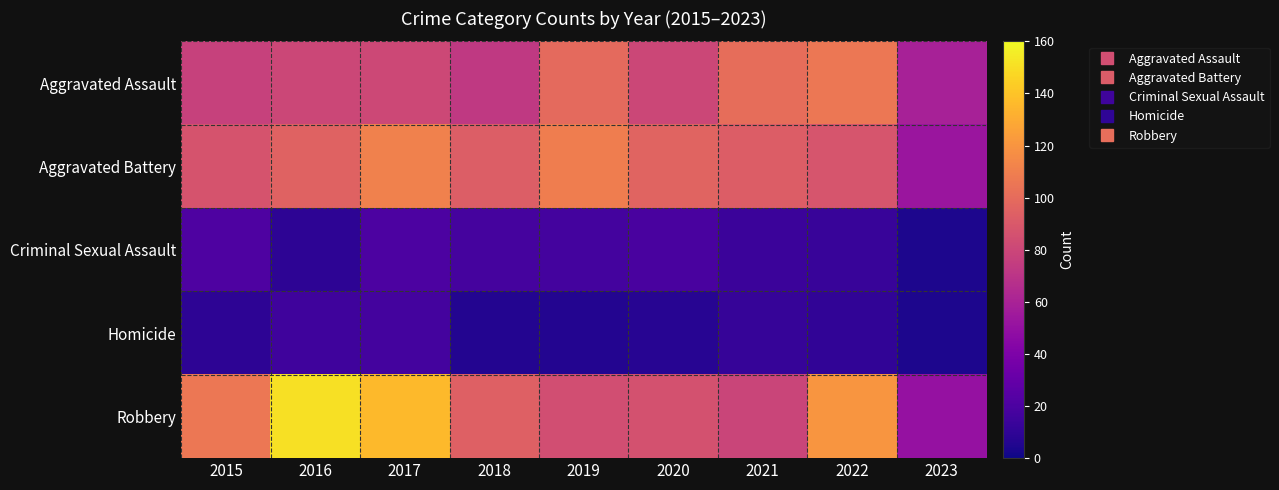

Which series has the largest total across all categories?

Robbery